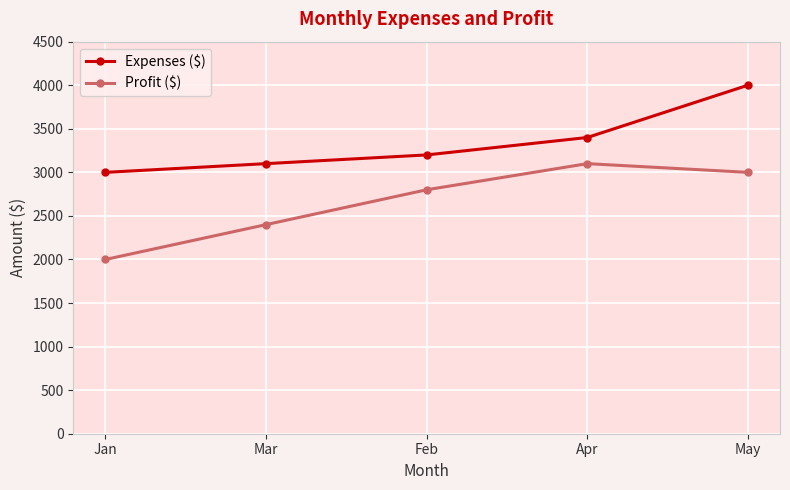

At which label is Profit ($) closest to 2550?

Mar